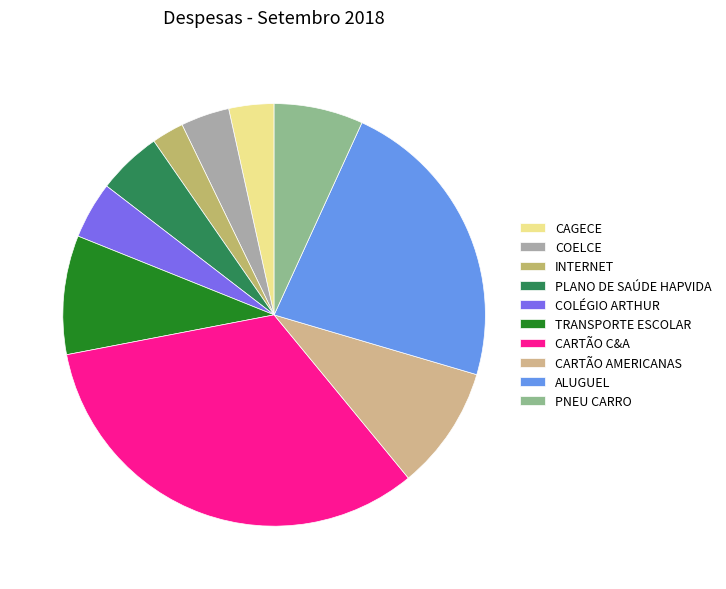

Is it true that PLANO DE SAÚDE HAPVIDA is 5% of the pie?

True